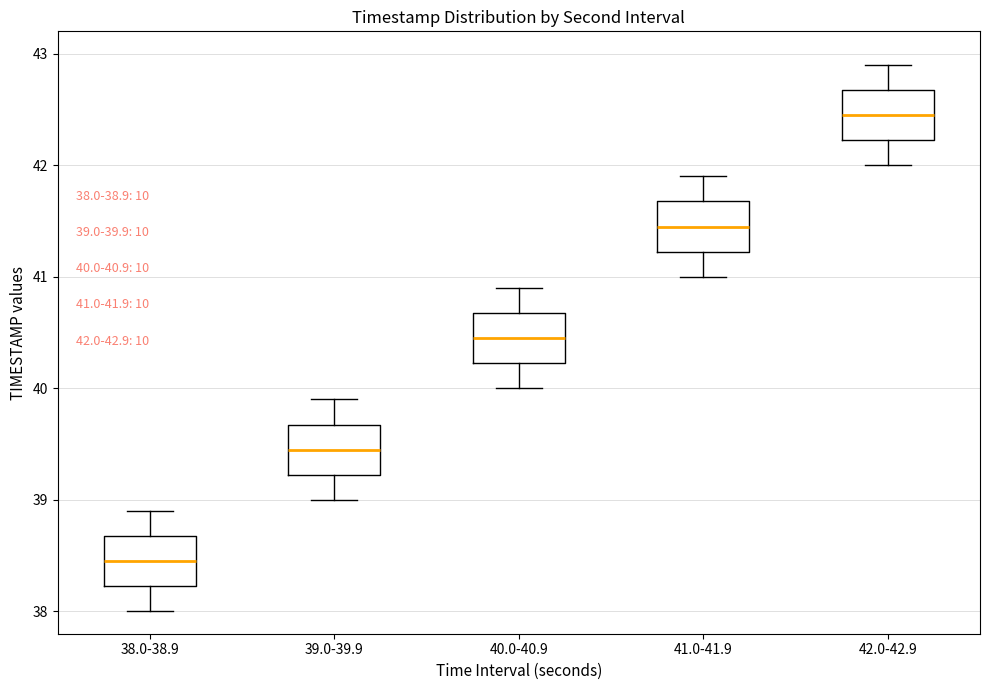

Which box's median line is the highest?

42.0-42.9